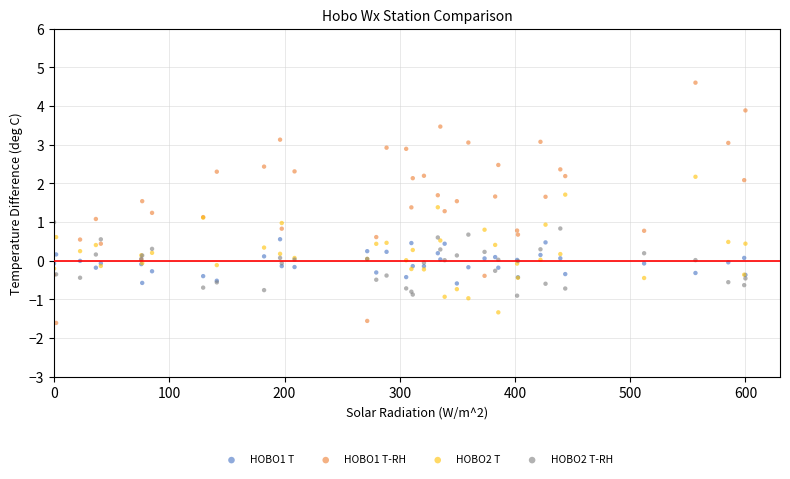

Which series has the largest Y range (max minus min)?

HOBO1 T-RH